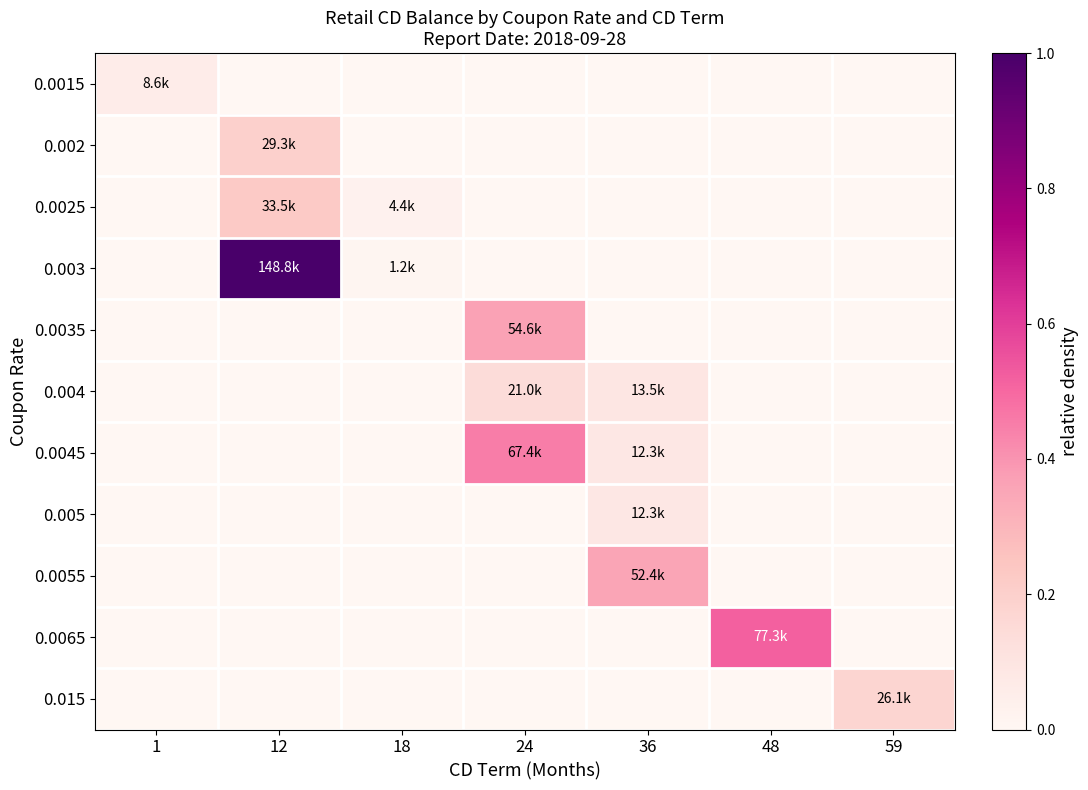

Which series has the widest spread of values?

0.003